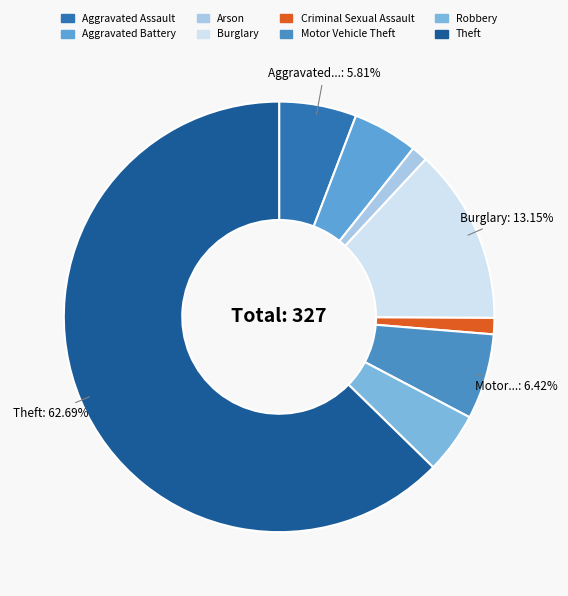

Which slice represents more than half of the pie?

Theft